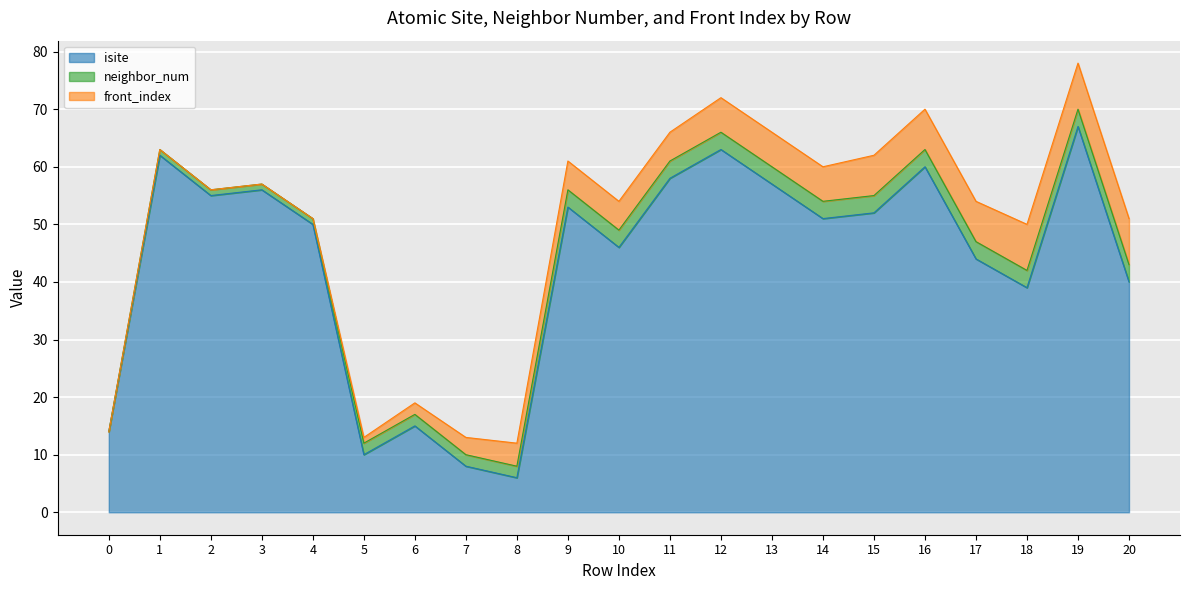

What is the maximum value shown in the chart?

67